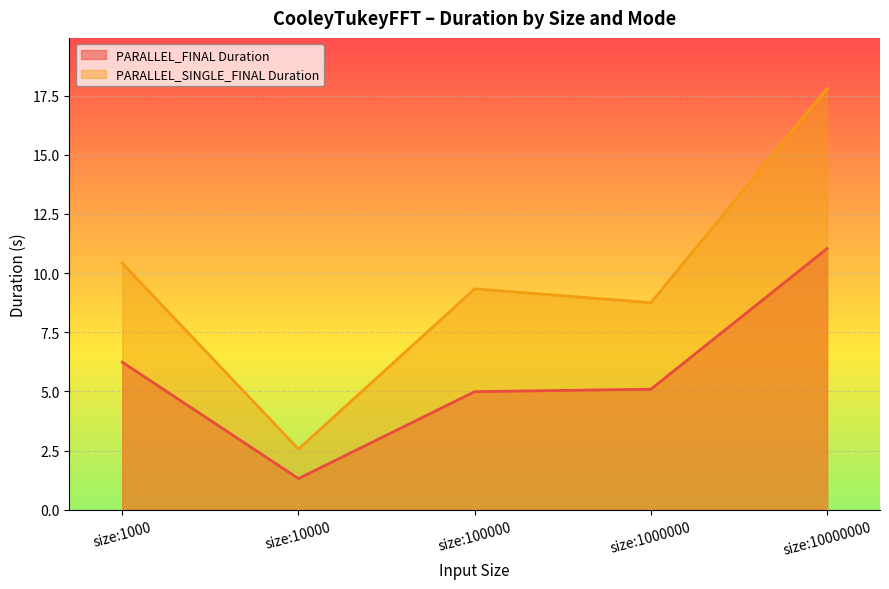

Reading left to right, extract all data points from this chart.

PARALLEL_FINAL Duration (line): 6.2	1.3	5.0	5.1	11.0
PARALLEL_SINGLE_FINAL Duration (line): 10.4	2.6	9.3	8.8	17.8